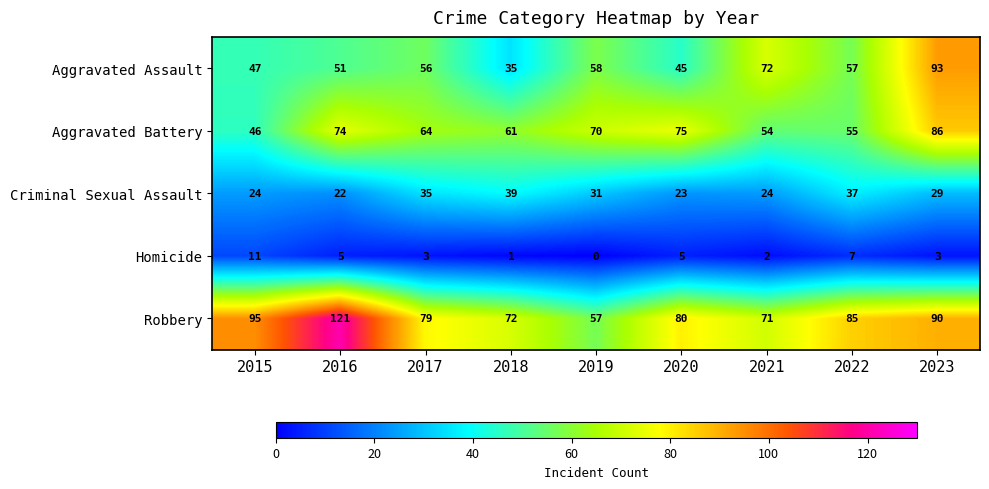

What is the difference between the second highest and second lowest values in the Homicide series?

6